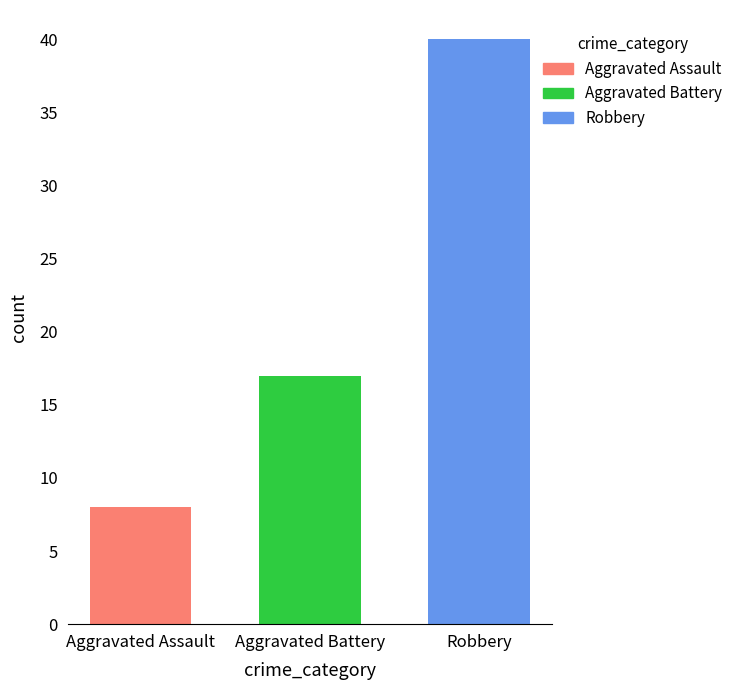

The Aggravated Assault series shows 8 at Aggravated Battery. True or false?

True